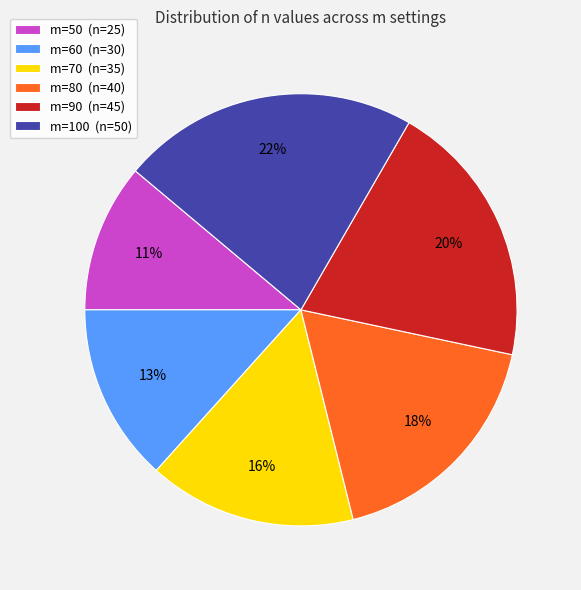

Is m=50 the majority of the pie?

No